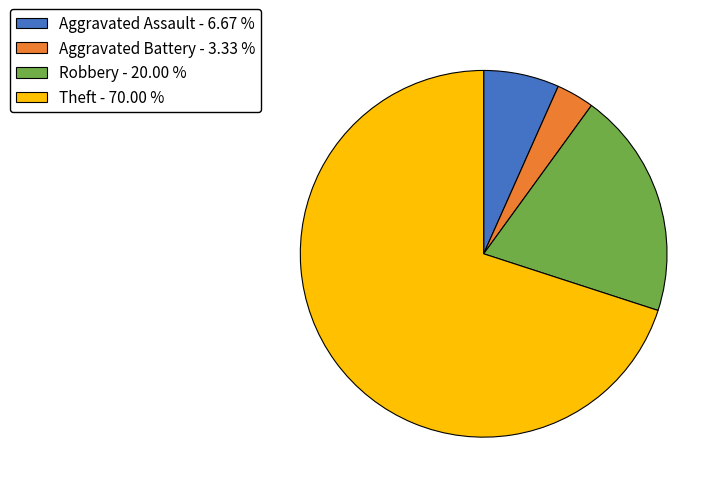

How many slices are in this pie chart?

4